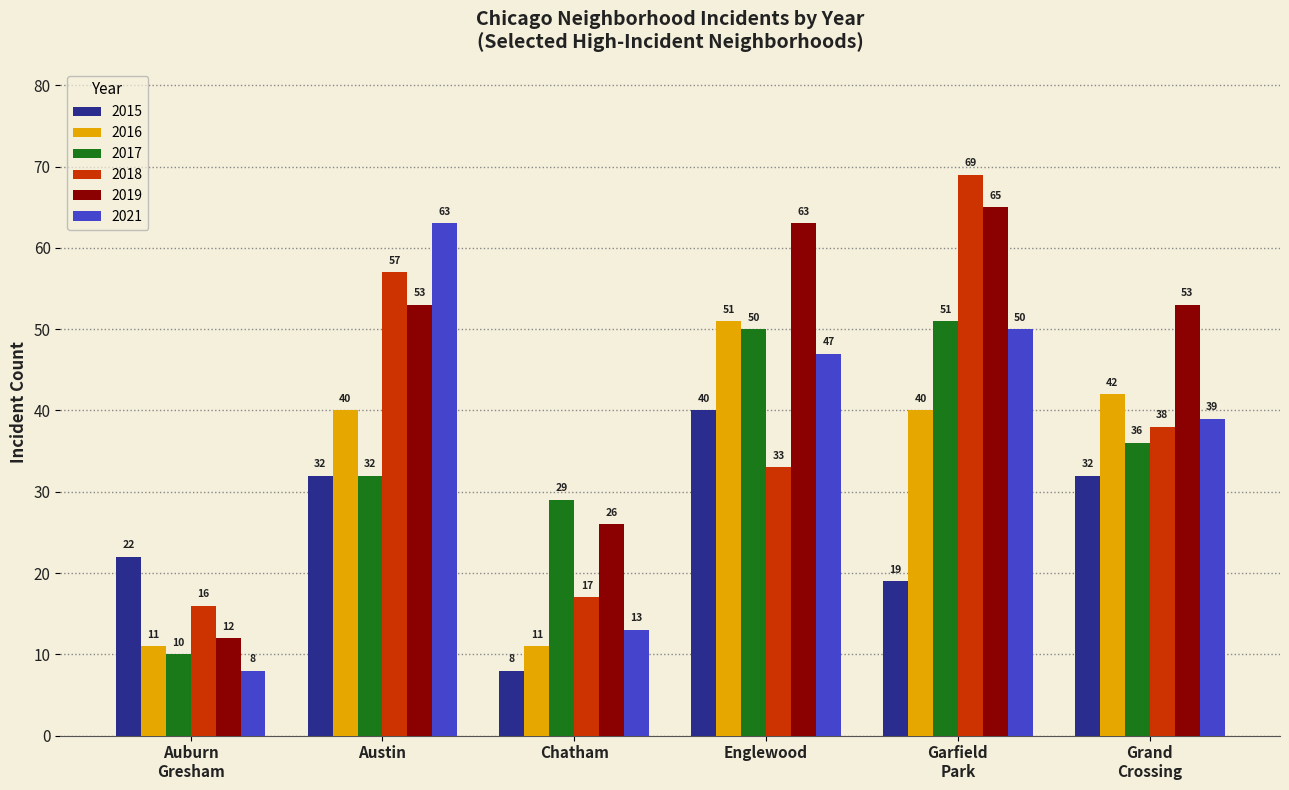

What is the value of the 2015 bar at the 1st from the left?

22